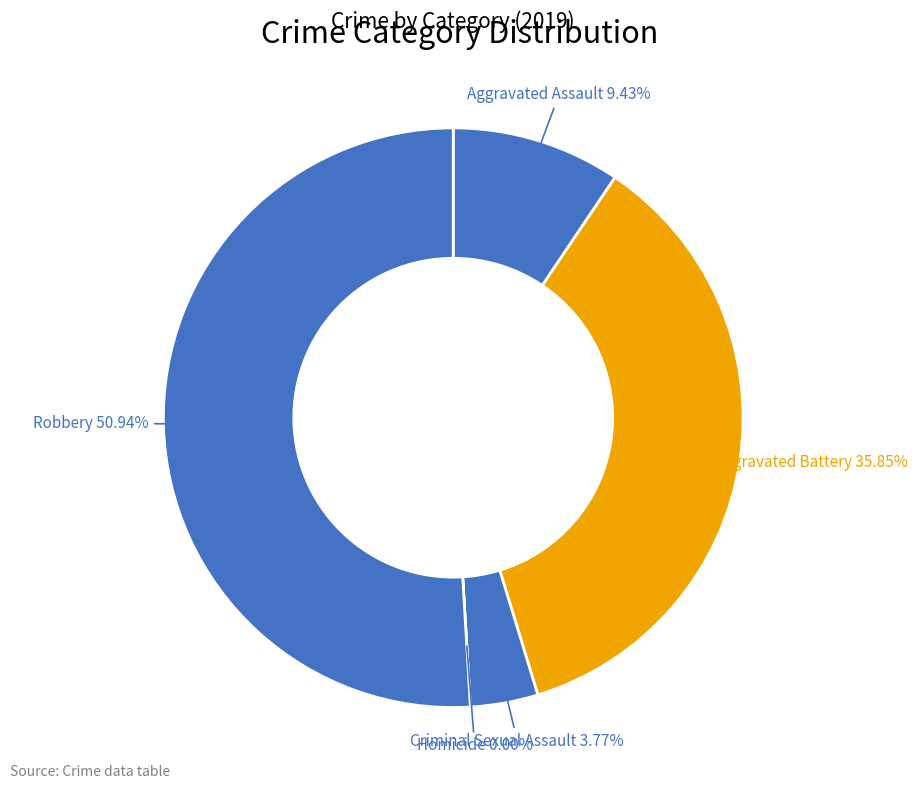

How many slices are in this pie chart?

5